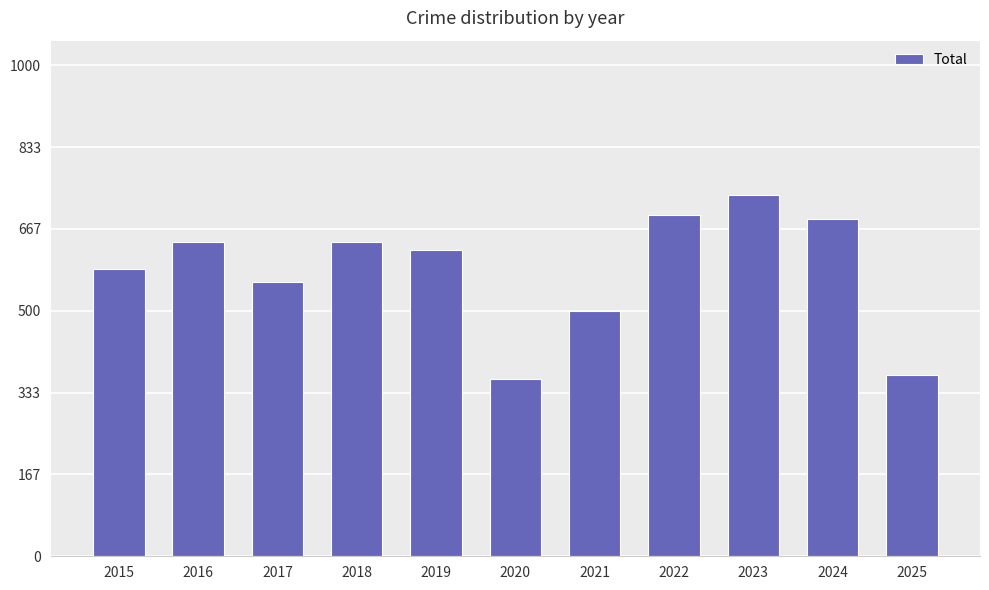

Count the number of categories in the chart.

11